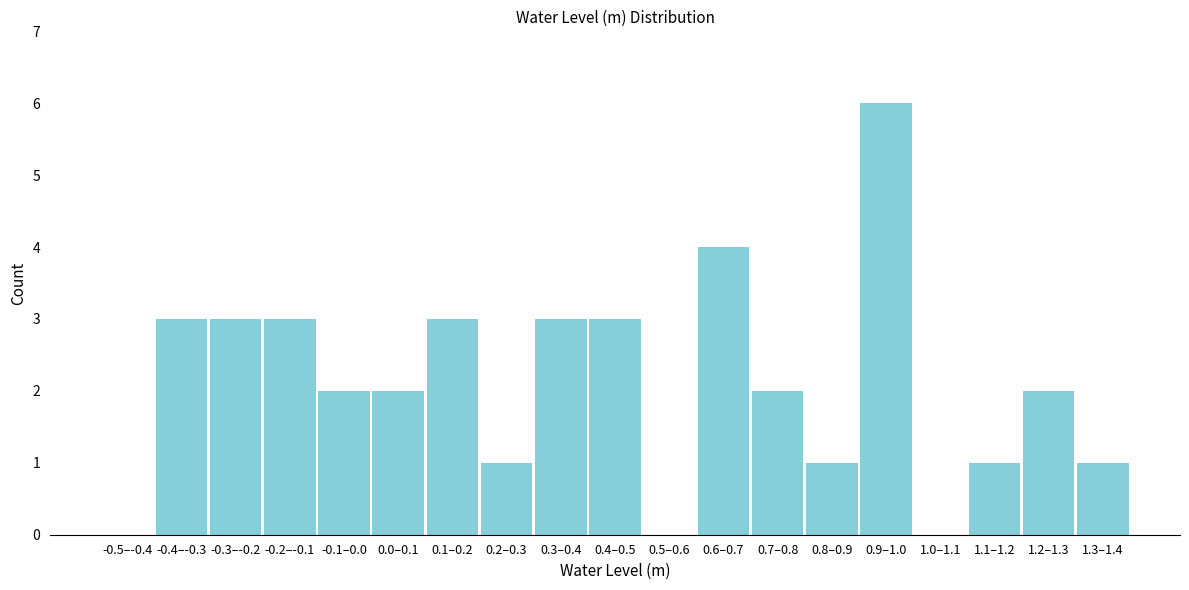

Reading left to right, list all the values displayed in this chart.

-0.5–-0.4=0	-0.4–-0.3=3	-0.3–-0.2=3	-0.2–-0.1=3	-0.1–0.0=2	0.0–0.1=2	0.1–0.2=3	0.2–0.3=1	0.3–0.4=3	0.4–0.5=3	0.5–0.6=0	0.6–0.7=4	0.7–0.8=2	0.8–0.9=1	0.9–1.0=6	1.0–1.1=0	1.1–1.2=1	1.2–1.3=2	1.3–1.4=1